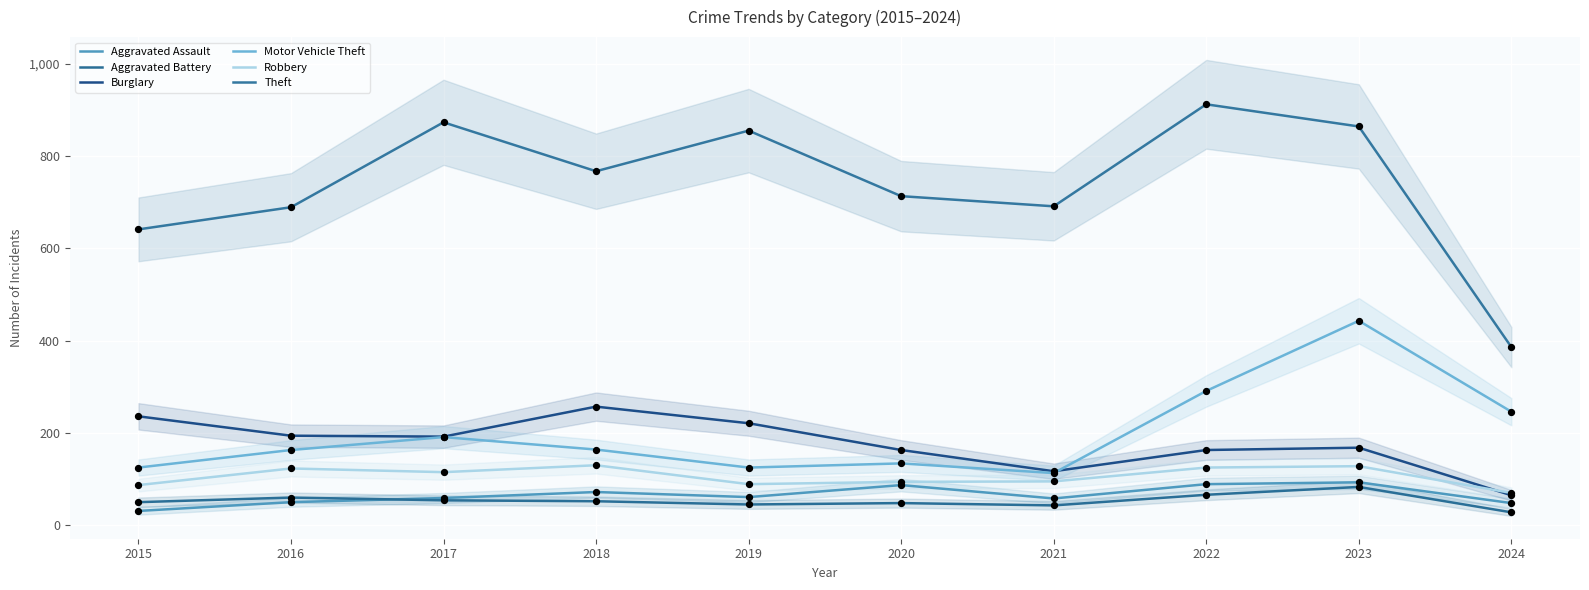

Is the value of Robbery at 2017 greater than the value of Aggravated Assault at 2020?

Yes